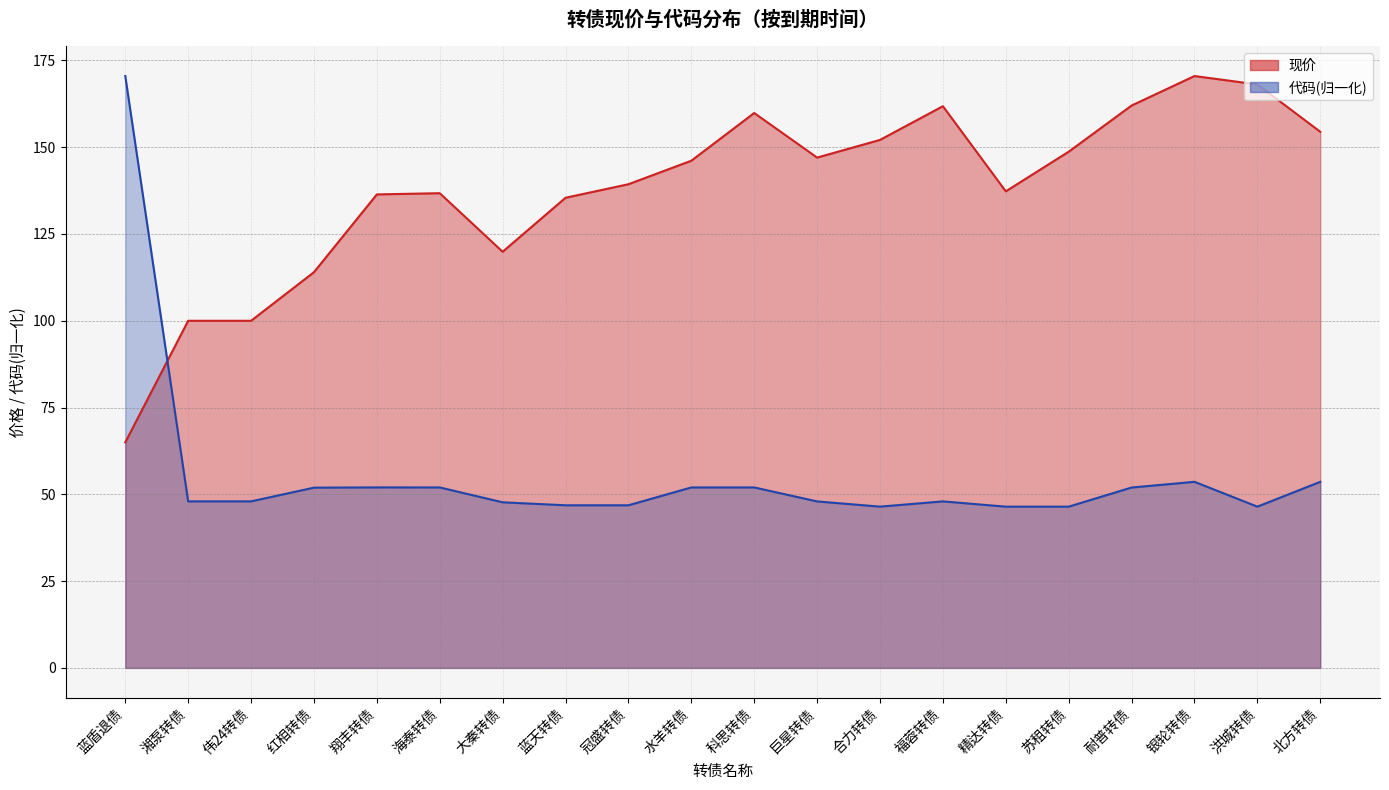

How many interior local valleys does the 现价 series have?

3